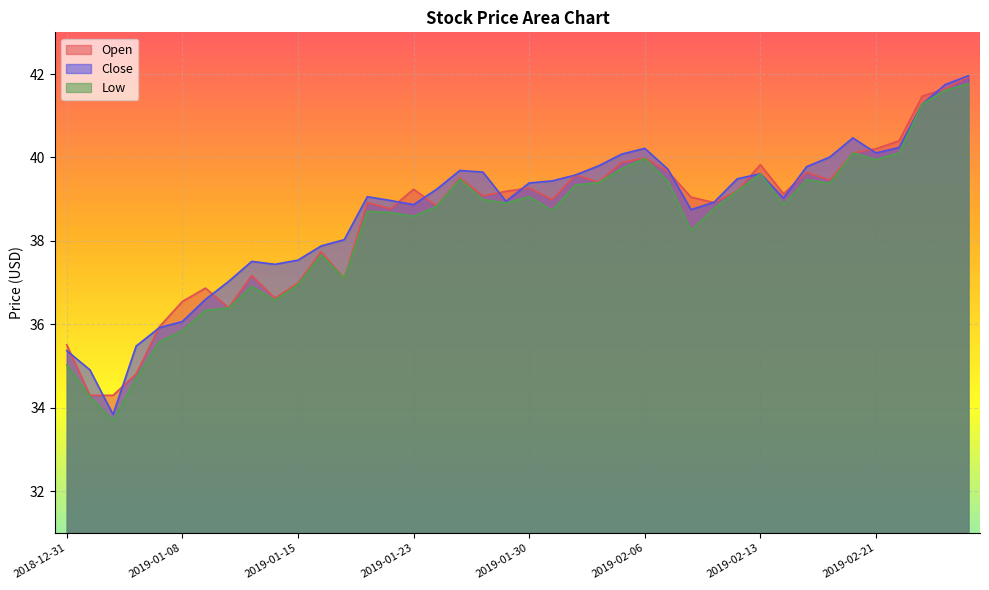

At which label is Low closest to 37?

2019-01-15